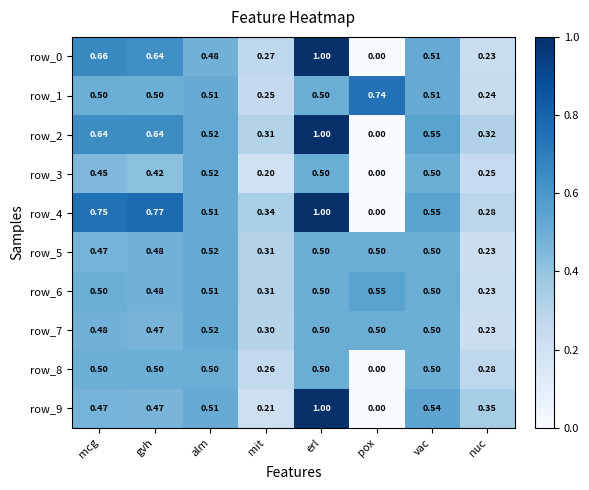

At which label is row_2 closest to 0?

pox